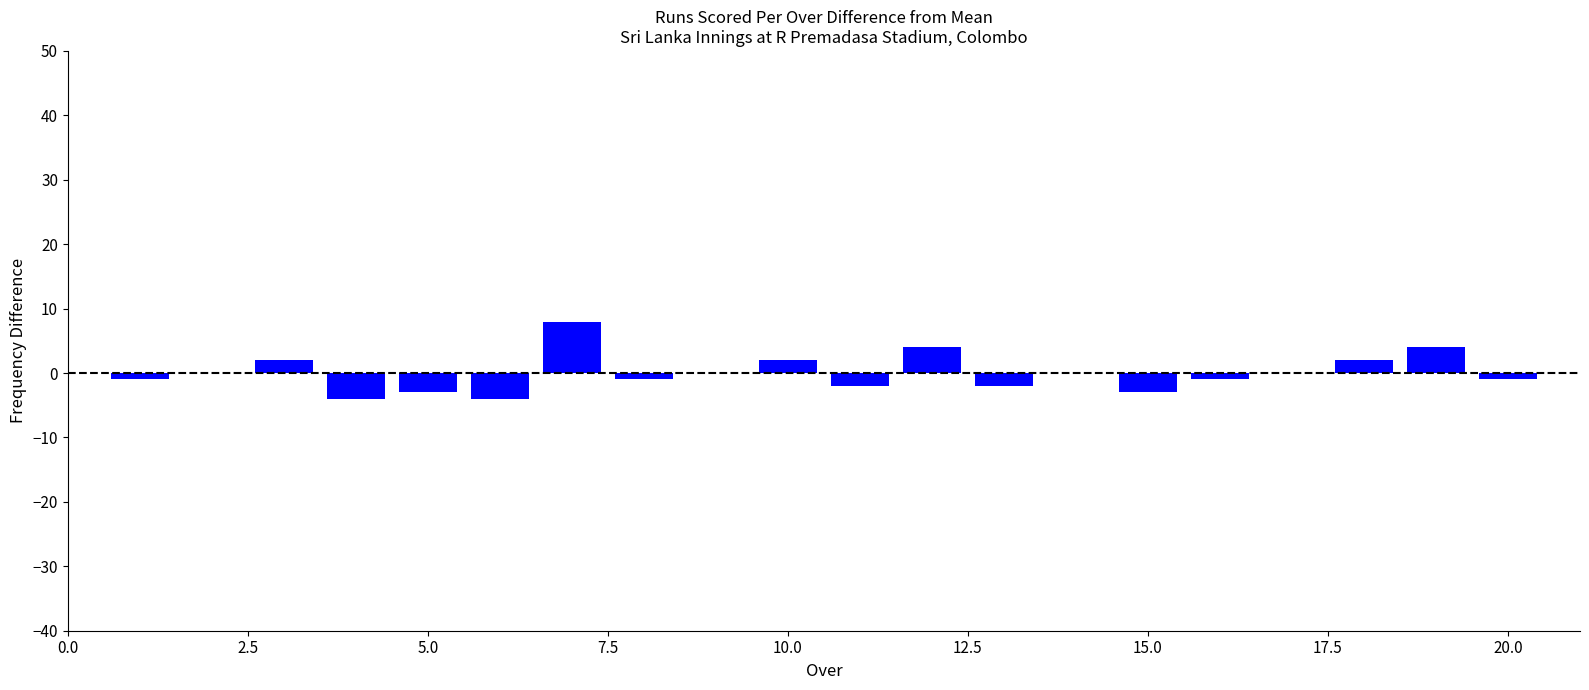

Count the number of data series in this chart.

1